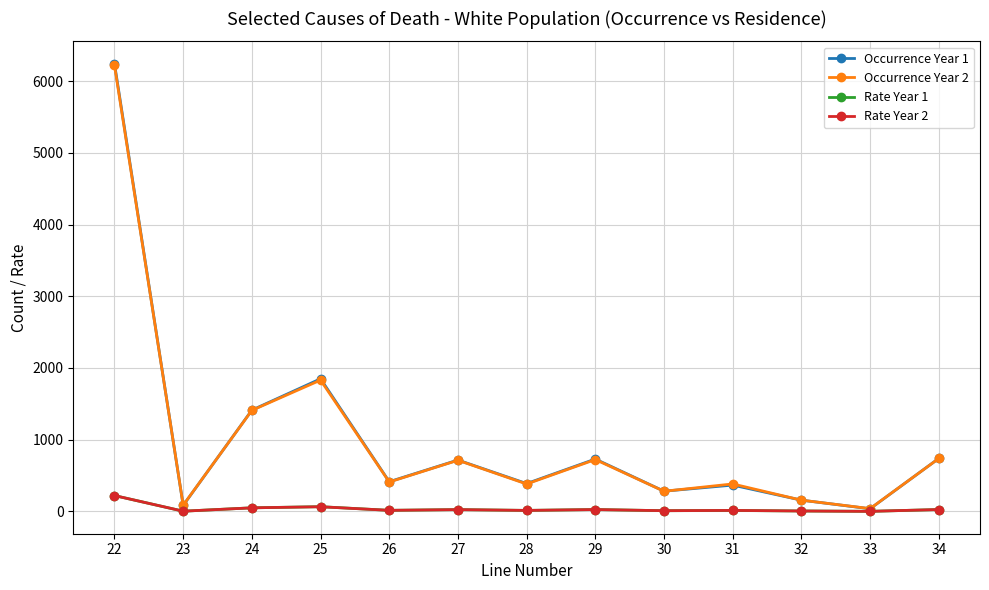

Which category has the highest value in the Rate Year 2 series?

22